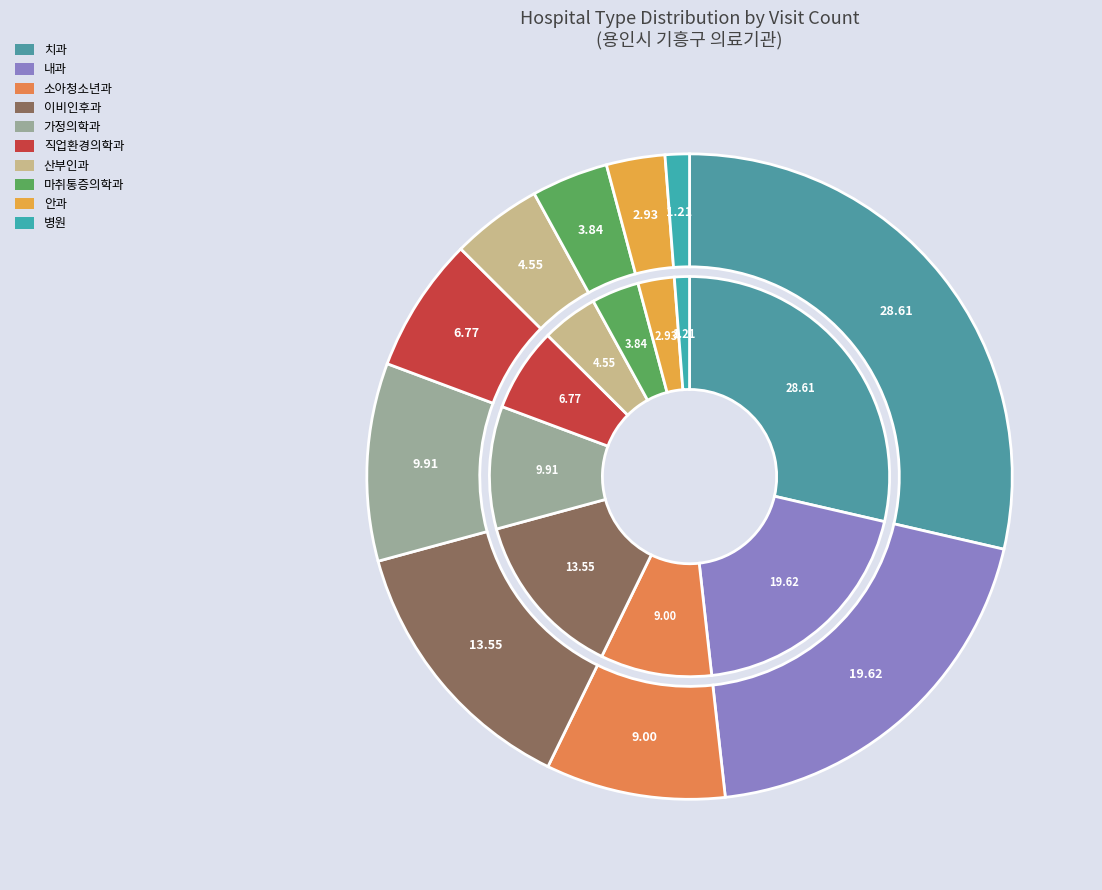

How many slices are in this pie chart?

10